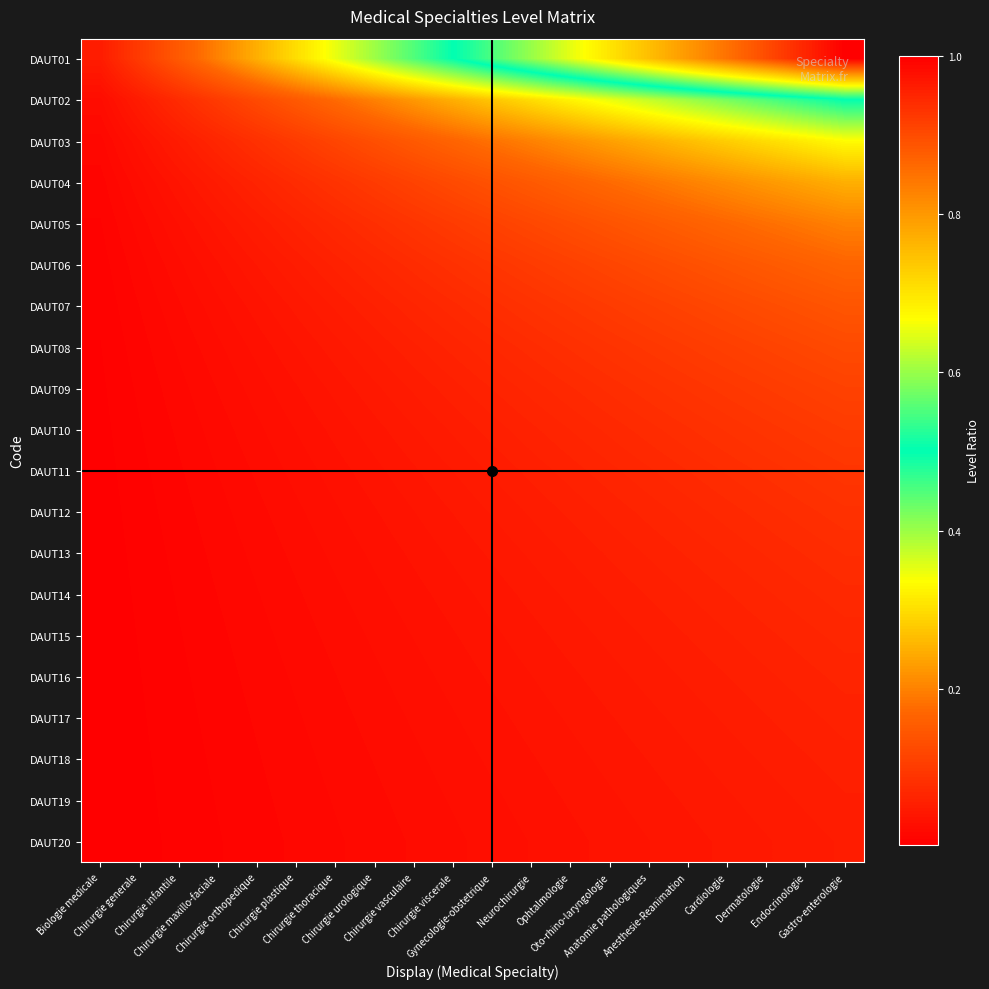

At how many categories does at least one series exceed 0?

20